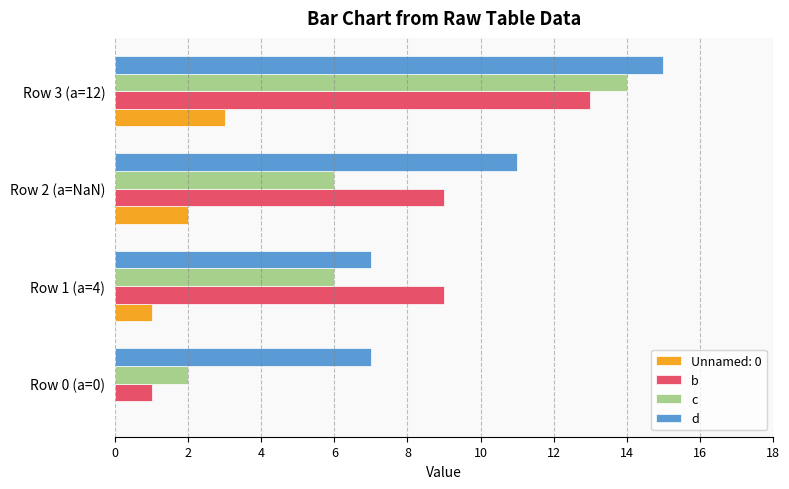

Count the b values in the range 9 to 13.

3